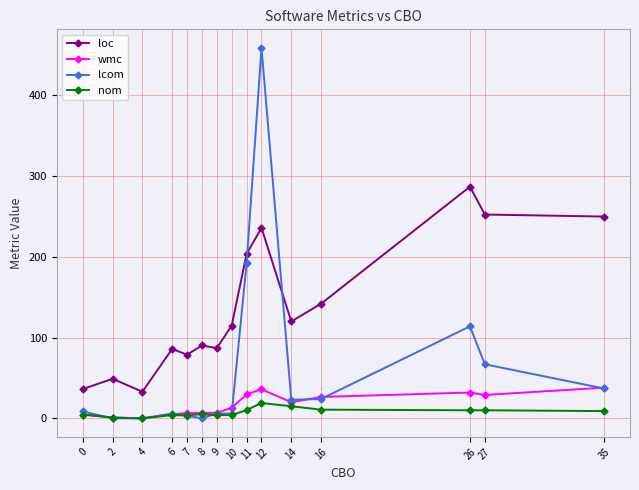

What is the total value across all series at 0?

54.2